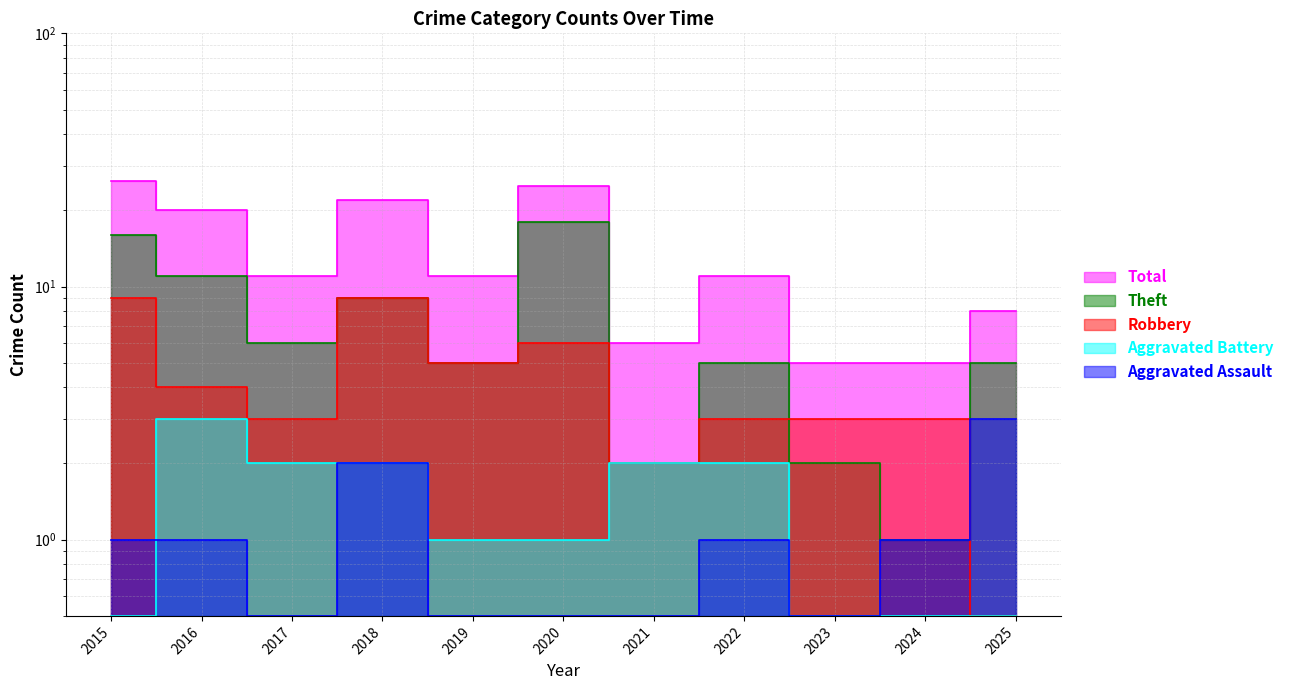

The value of Robbery at 2021 is 2.0. True or false?

True